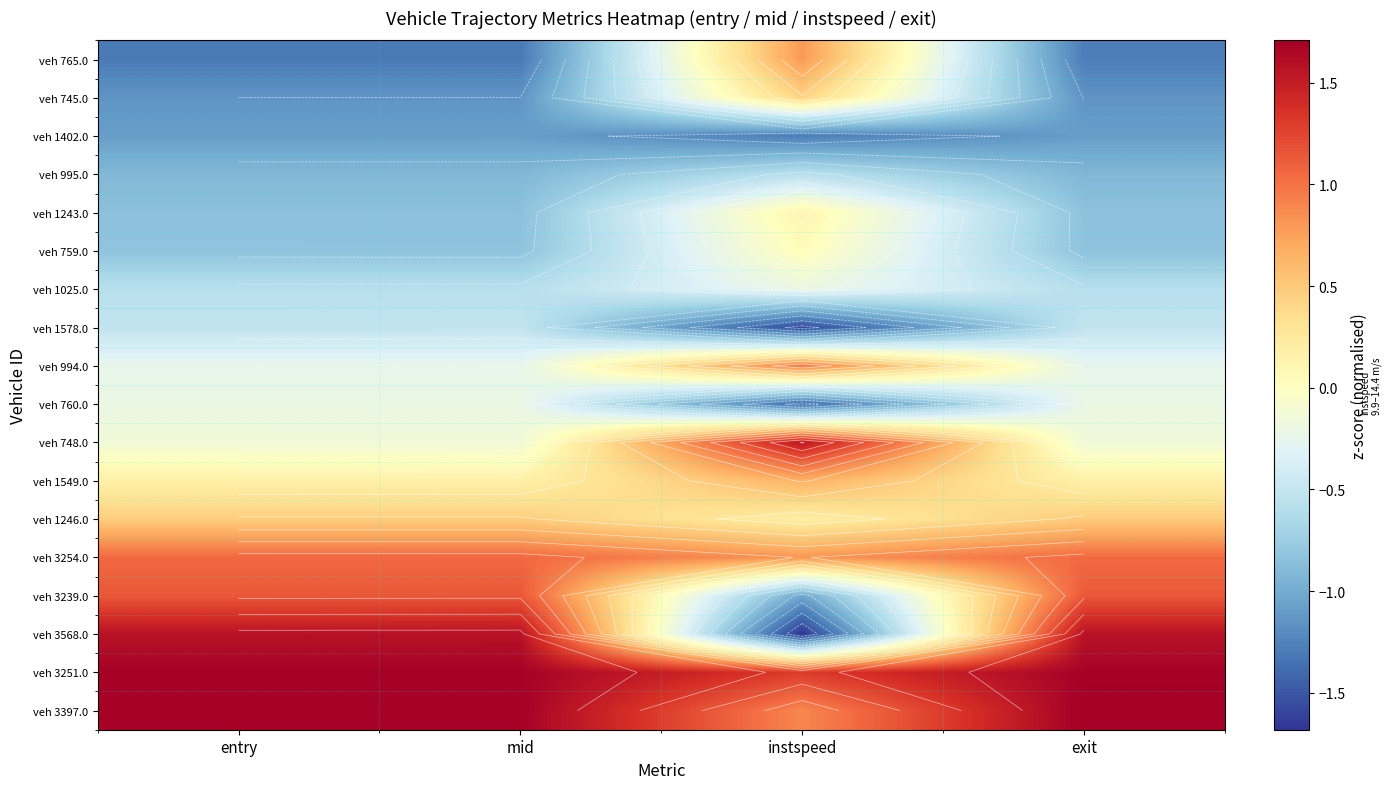

True or false: veh 3568.0 has a value of 2.7 at mid.

False